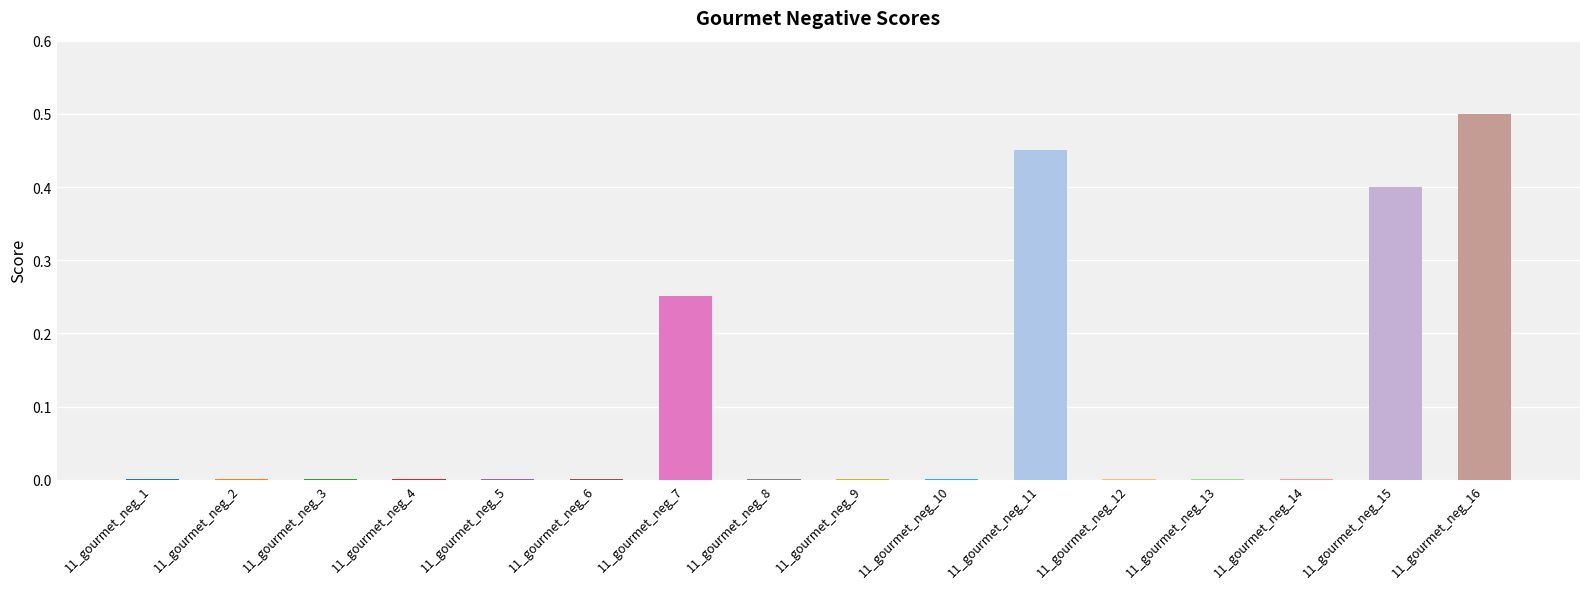

Are the bars grouped side by side (vs. stacked)?

No